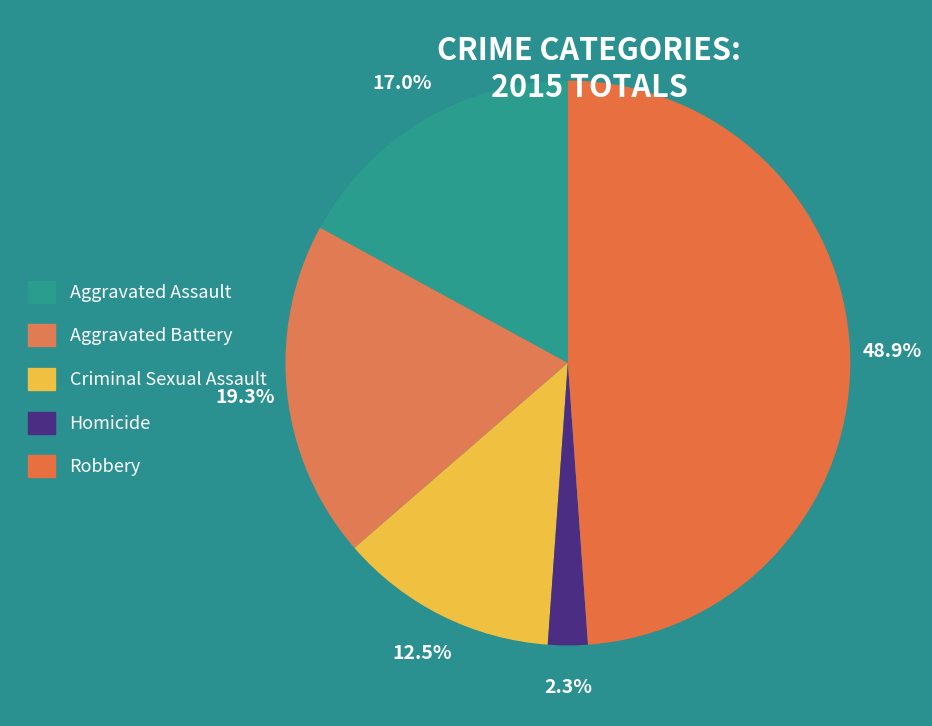

Is it true that Robbery is 49% of the pie?

True